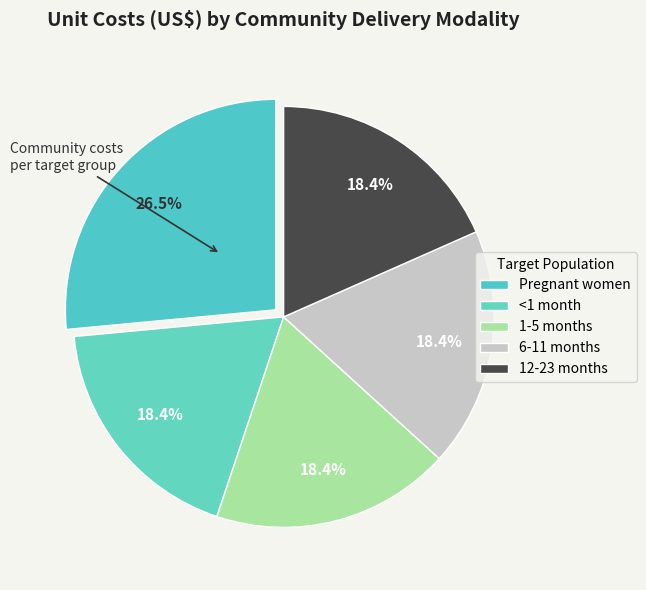

How many segments does this pie chart have?

5